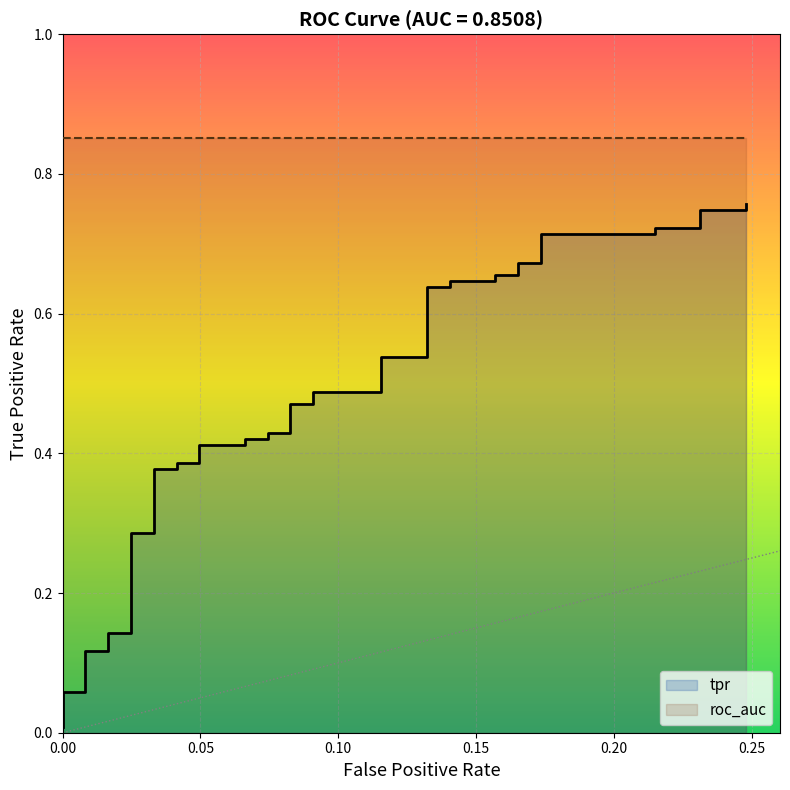

The value at 20 is 0.7. True or false?

False